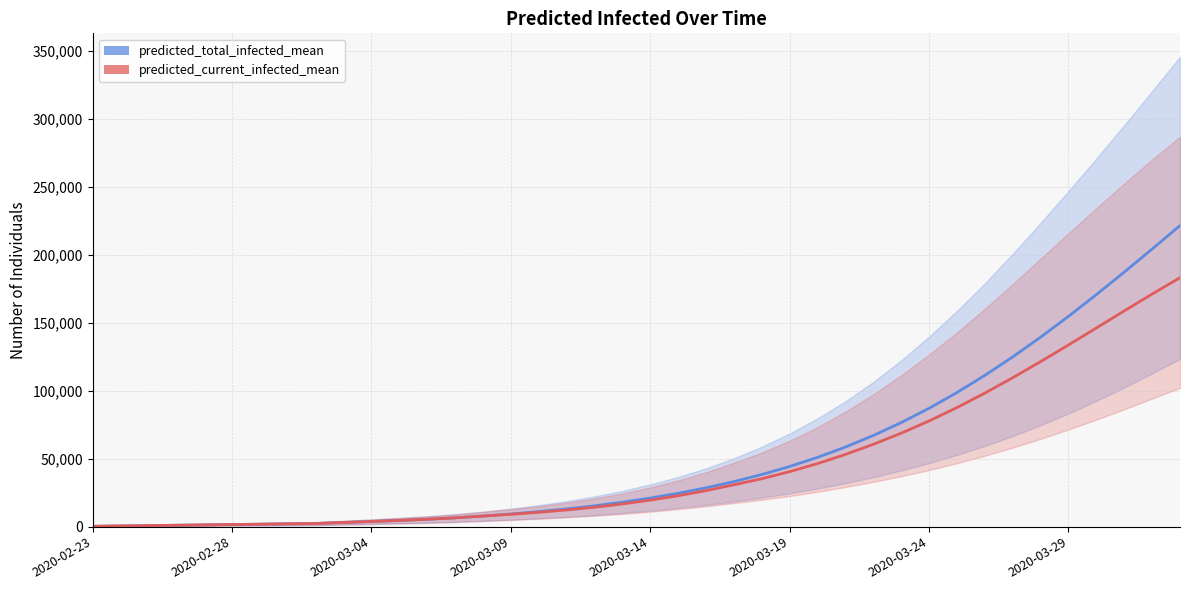

Does the chart have visible grid lines?

Yes